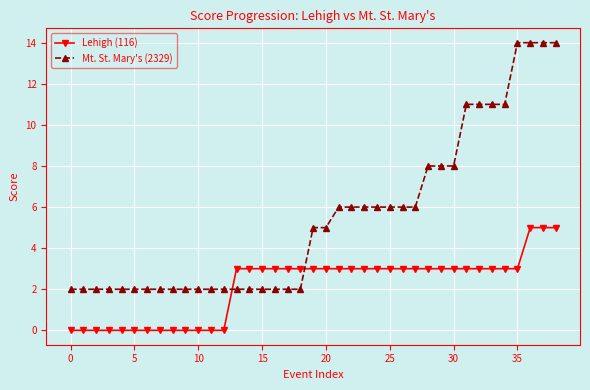

Rank the series by their average value, from lowest to highest.

Lehigh (116), Mt. St. Mary's (2329)